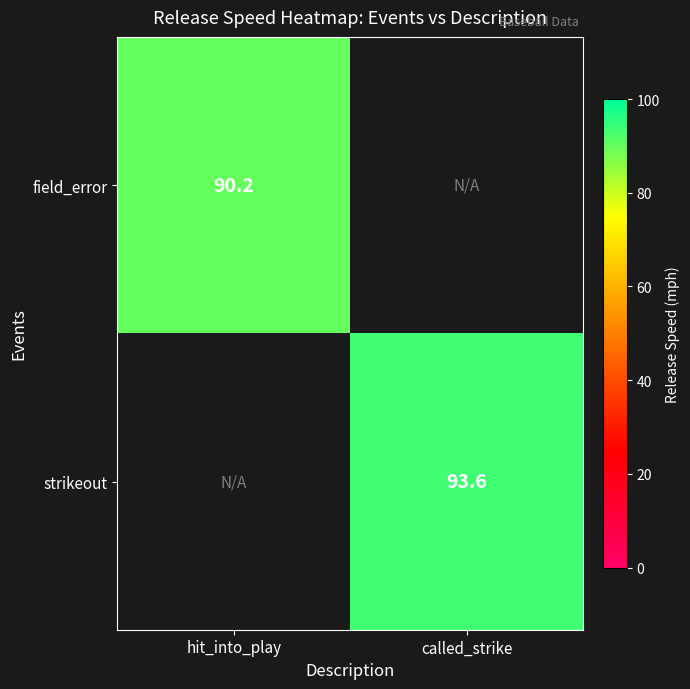

The strikeout series shows 93.6 at called_strike. True or false?

True